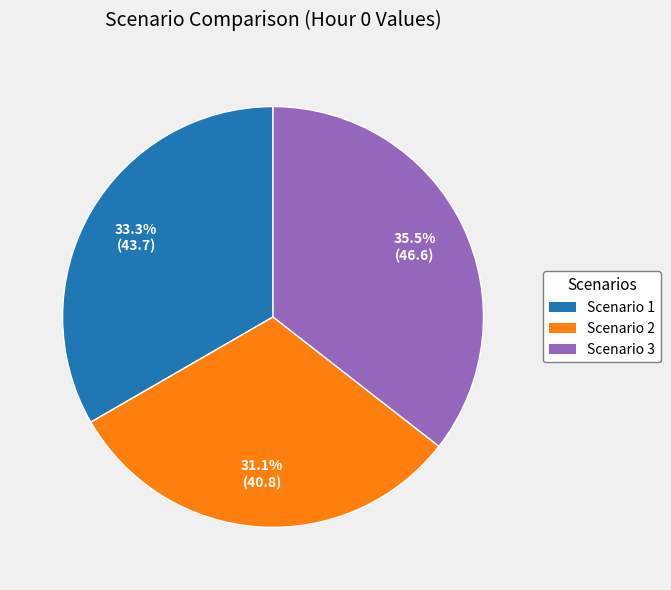

To the nearest percent, what is the average slice percentage?

33%